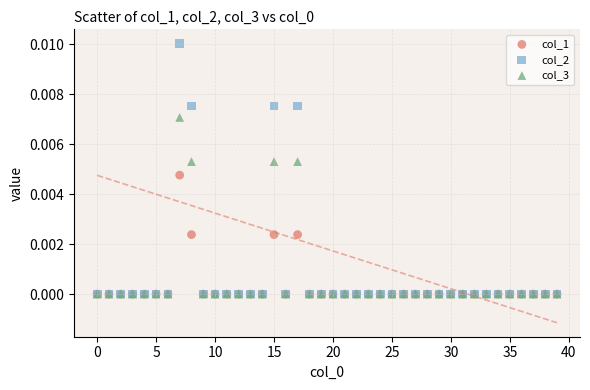

What are all the series names shown in the legend?

col_1, col_2, col_3